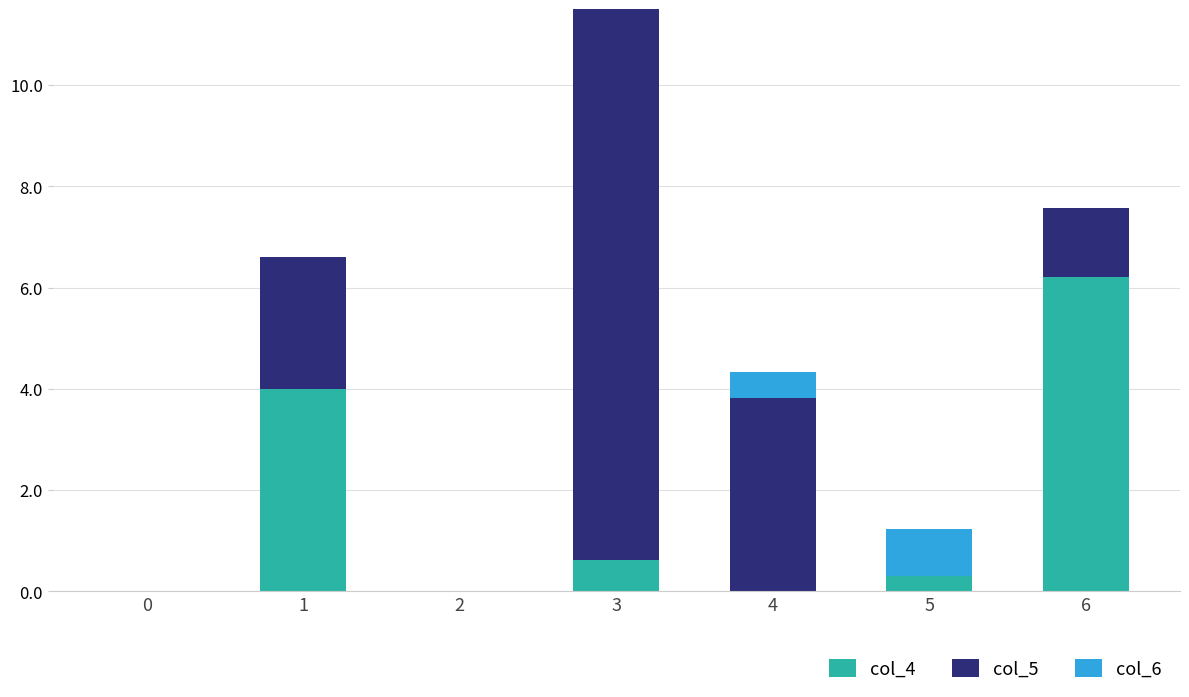

What is the total value across all series at 4?

4.3